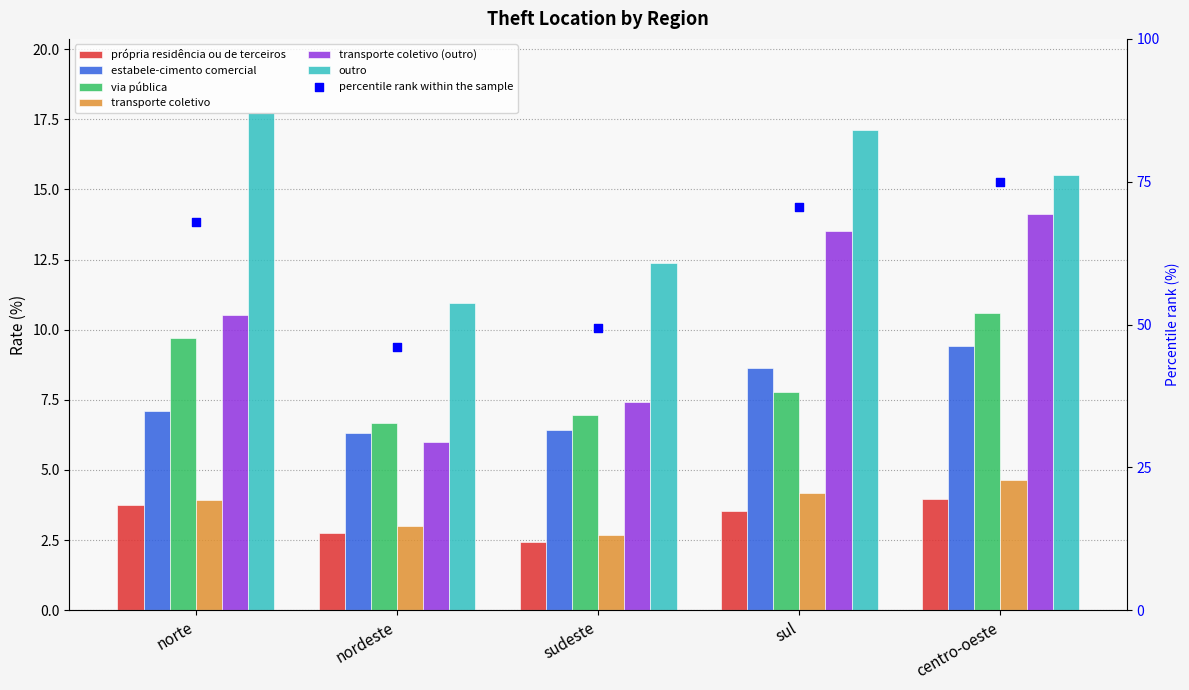

At how many categories does at least one series exceed 16?

2